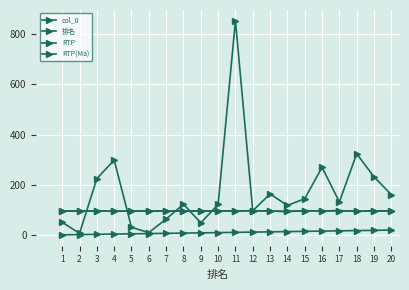

Is this an area chart (filled region under the line)?

No